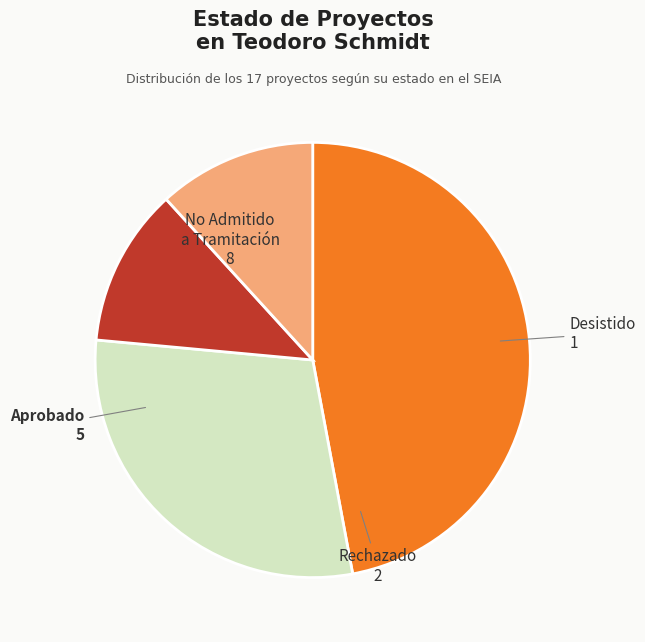

Does any single category account for the majority?

No